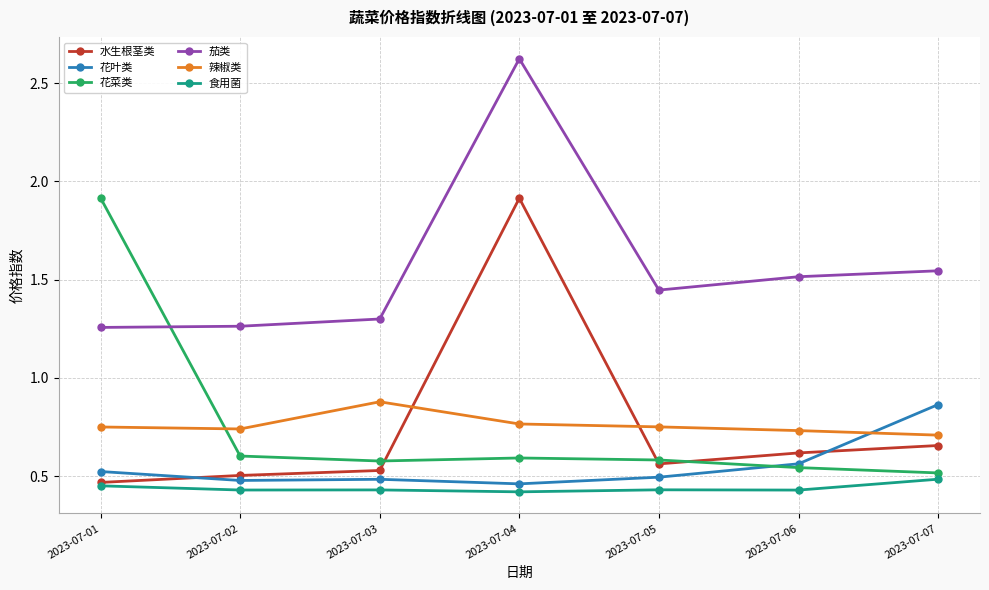

After their last crossing, which series has the higher values: 辣椒类 or 水生根茎类?

辣椒类